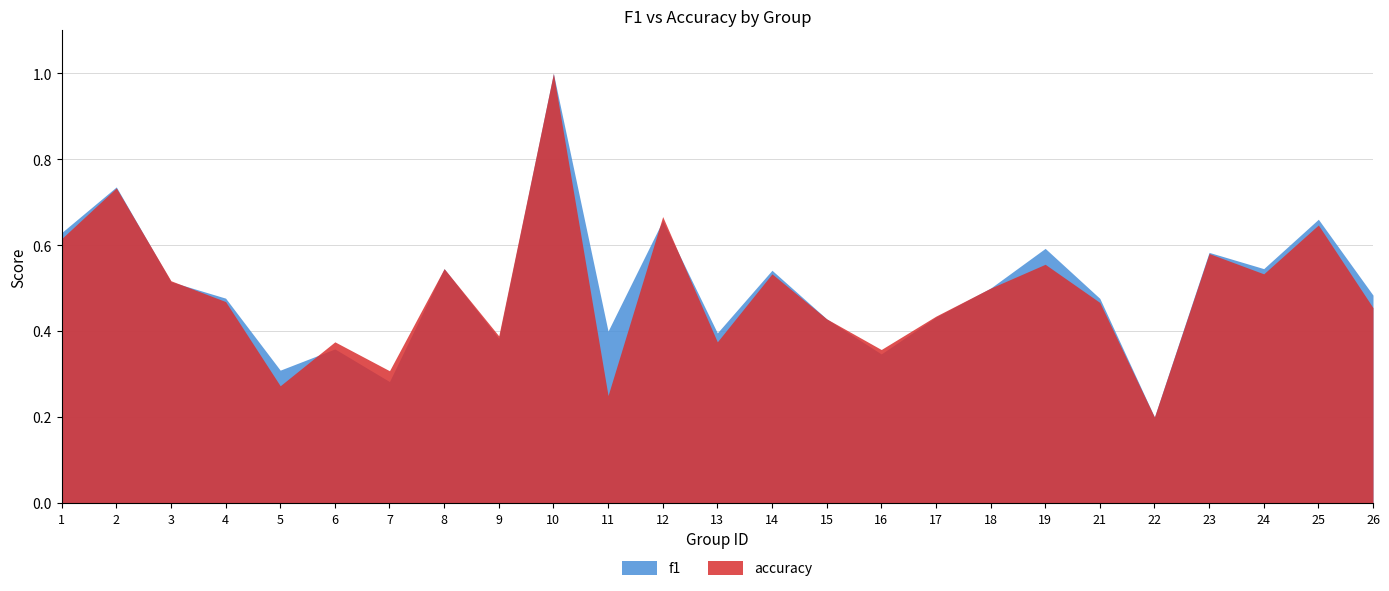

The value of f1 at 18 is 0.9. True or false?

False